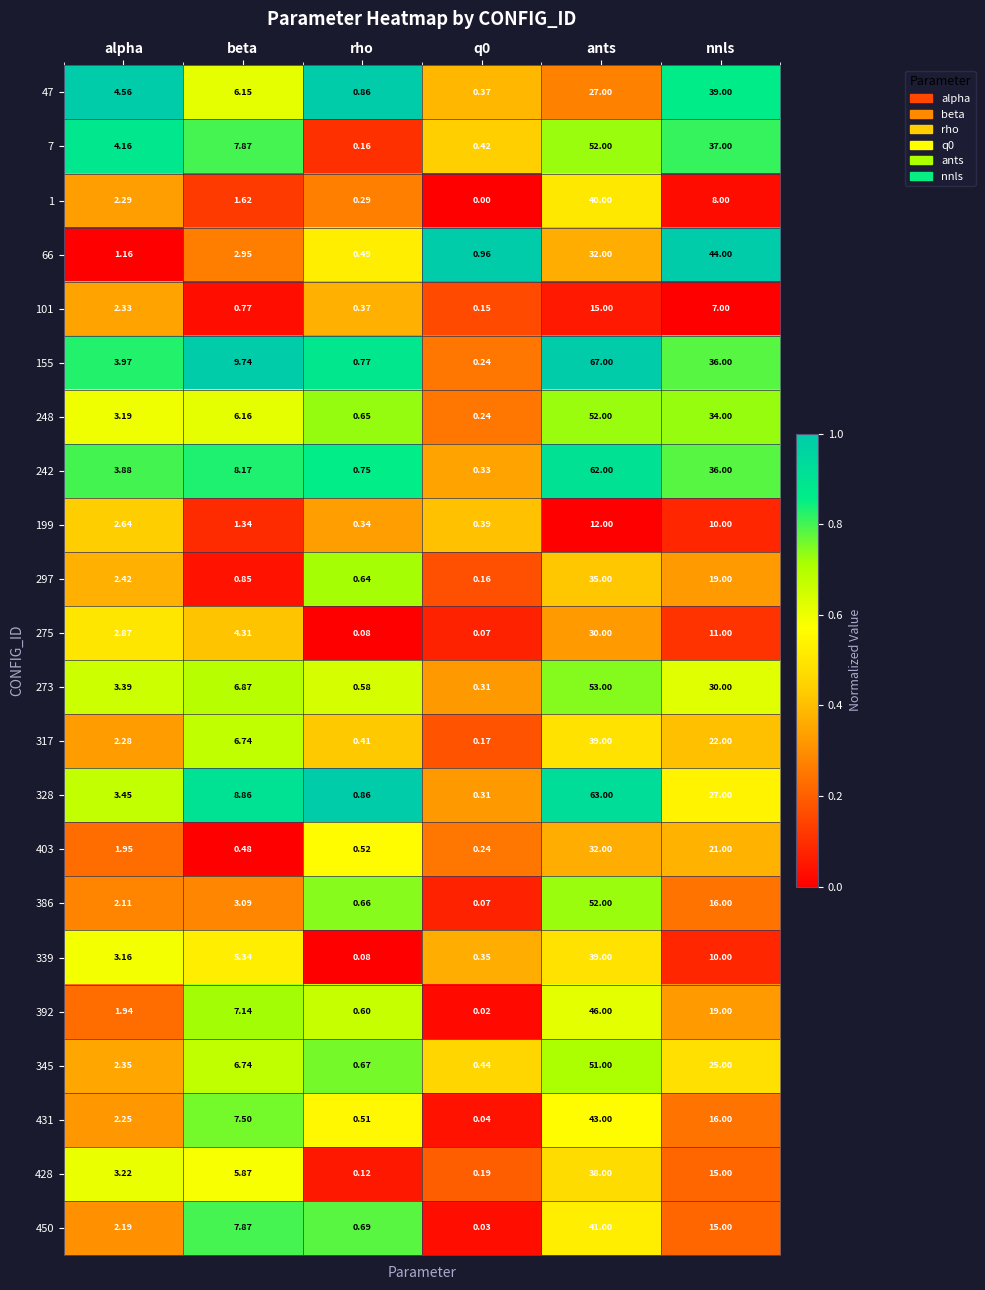

Which category has the highest value across all series?

ants